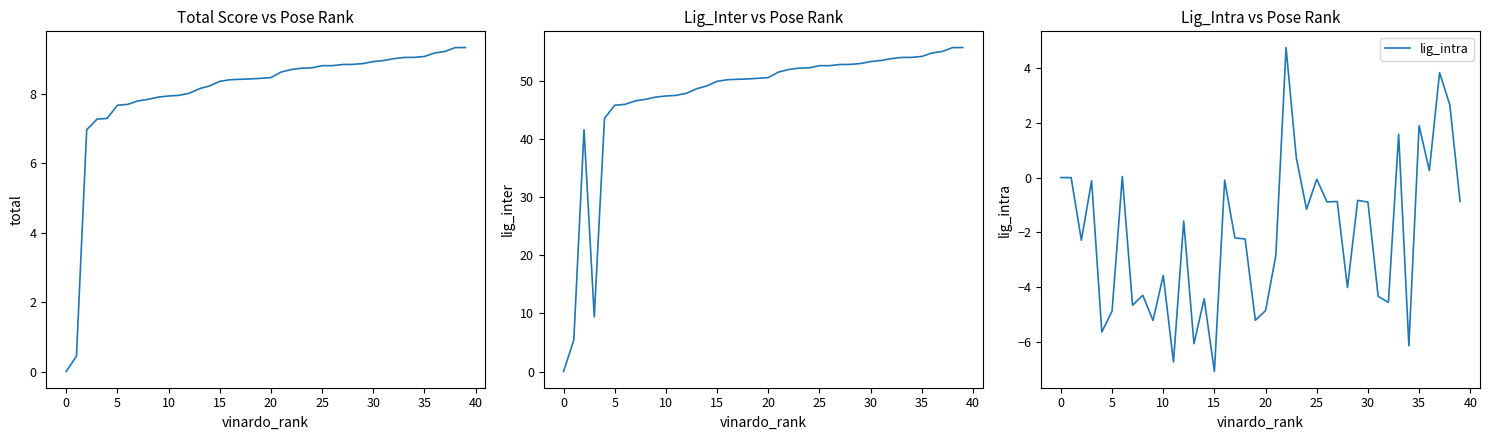

True or false: total and lig_intra cross at least once.

False